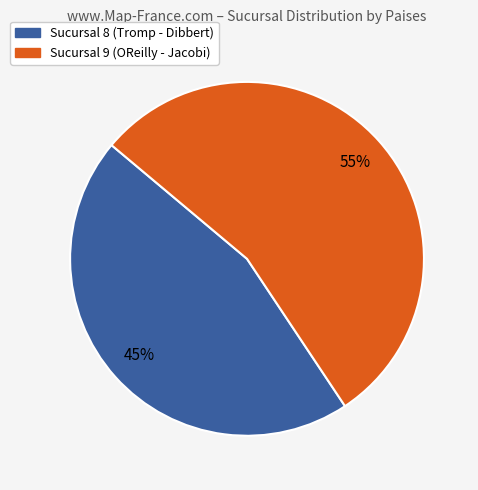

What is the majority slice?

Sucursal 9 (OReilly - Jacobi)